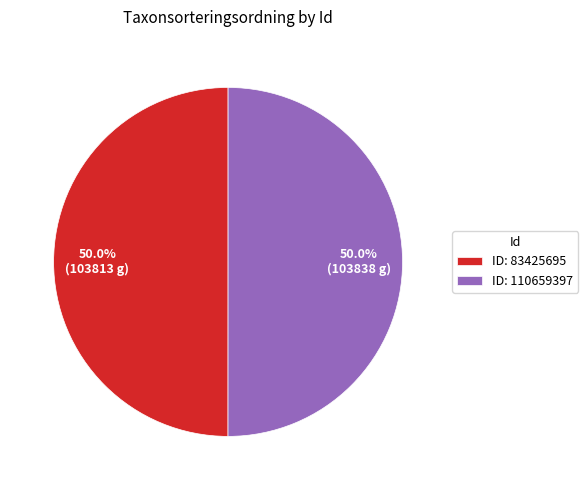

What is the ratio of the value at ID: 83425695 to the value at ID: 110659397?

1.0